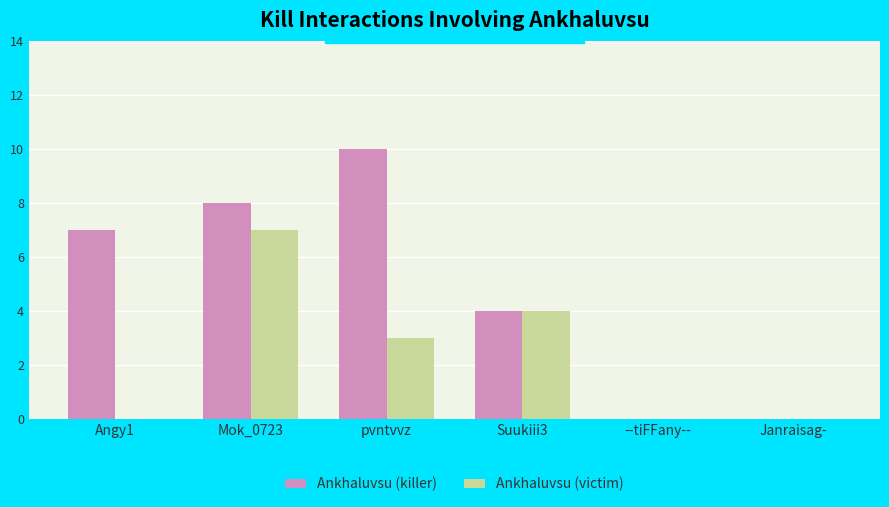

Between Mok_0723 and Suukiii3, which series saw the biggest shift?

Ankhaluvsu (killer)